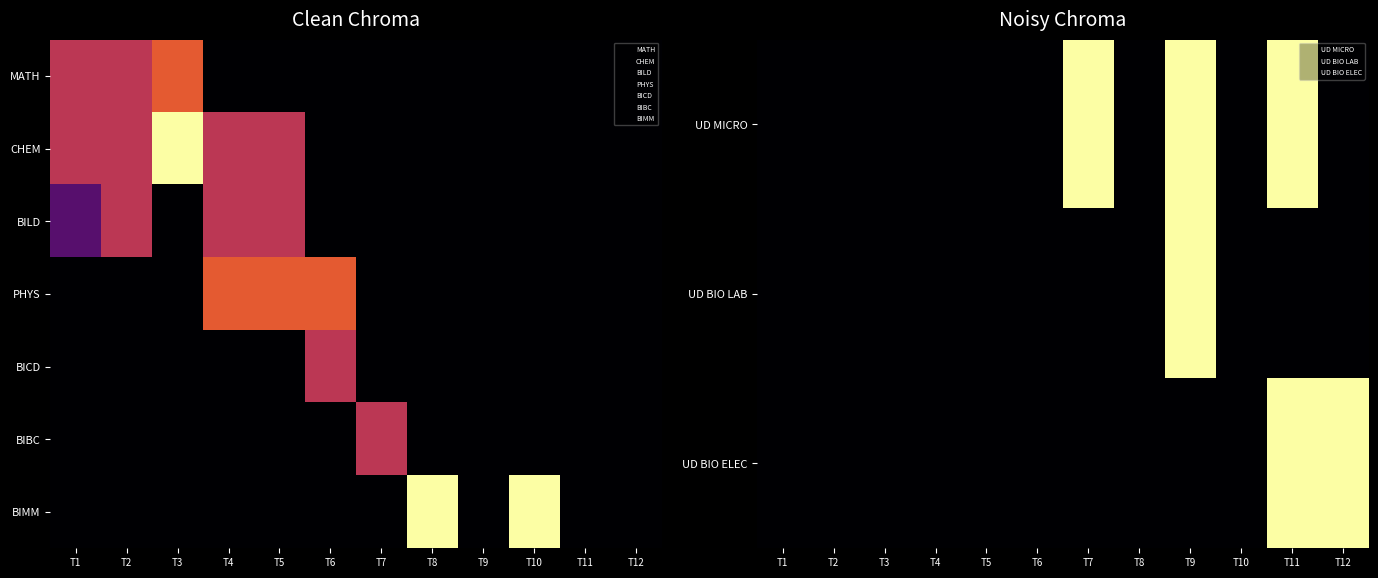

What is the difference between the maximum and minimum values in the BIMM series?

1.0